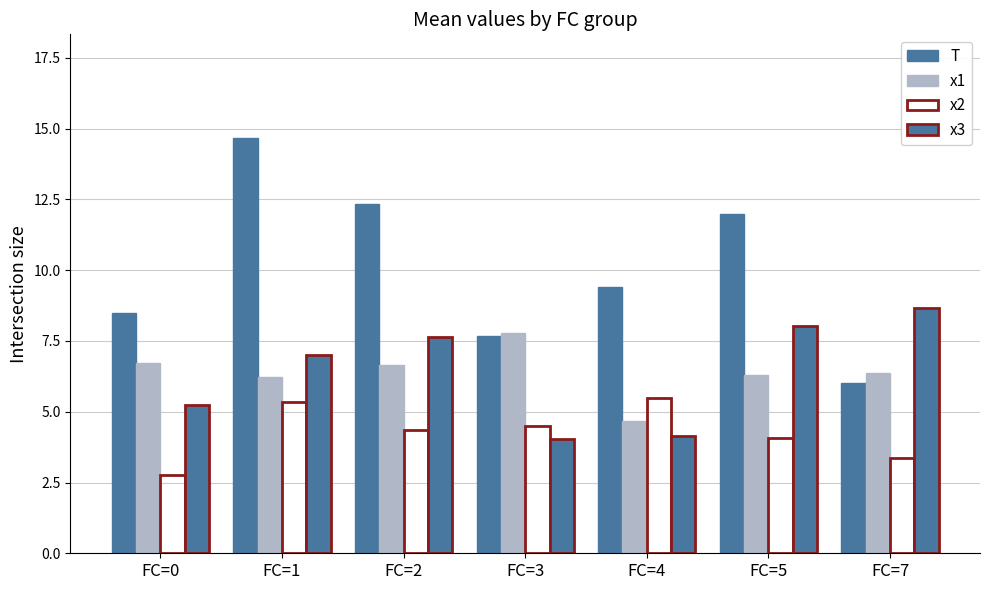

Between FC=0 and FC=5, which series saw the biggest shift?

T